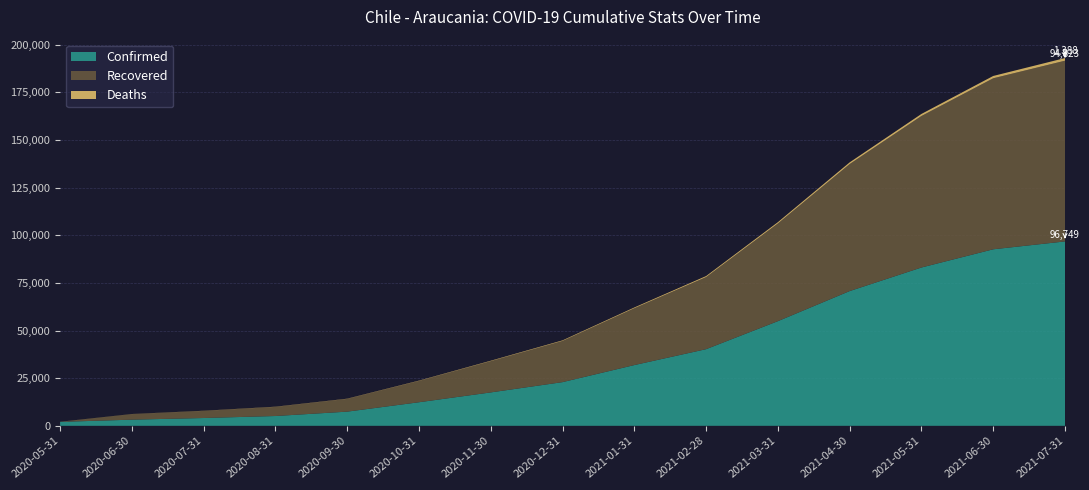

Reading left to right, what are all the values shown in this chart?

Confirmed: 2071	3231	4097	5150	7440	12370	17531	22928	31873	40217	54915	70700	83068	92623	96749
Recovered: 0	2922	3727	4781	6681	11188	16394	21610	29817	37829	51266	66645	79495	89723	94823
Deaths: 47	41	78	94	113	157	229	303	405	526	671	881	1072	1216	1388